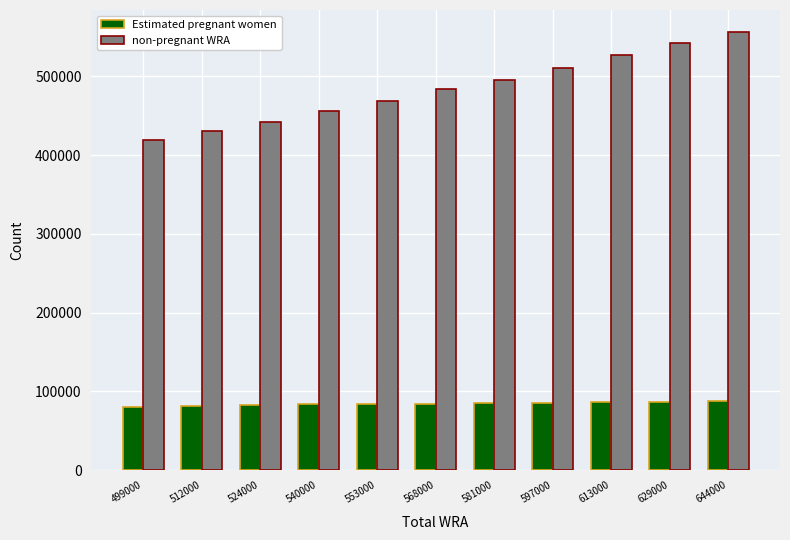

What is the difference between the highest and lowest values at 613000?

440570.4